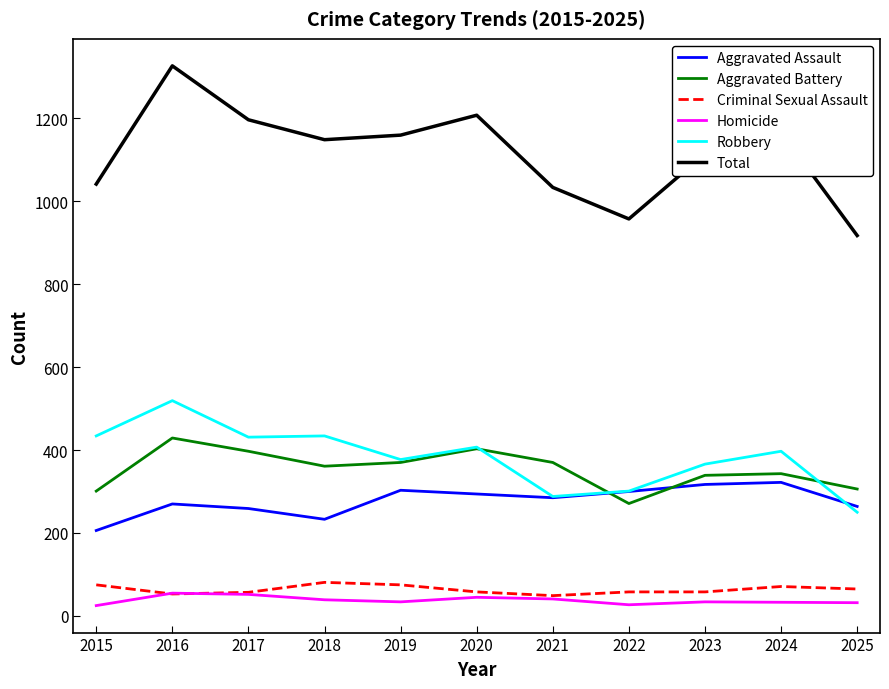

What are all the series names shown in the legend?

Aggravated Assault, Aggravated Battery, Criminal Sexual Assault, Homicide, Robbery, Total